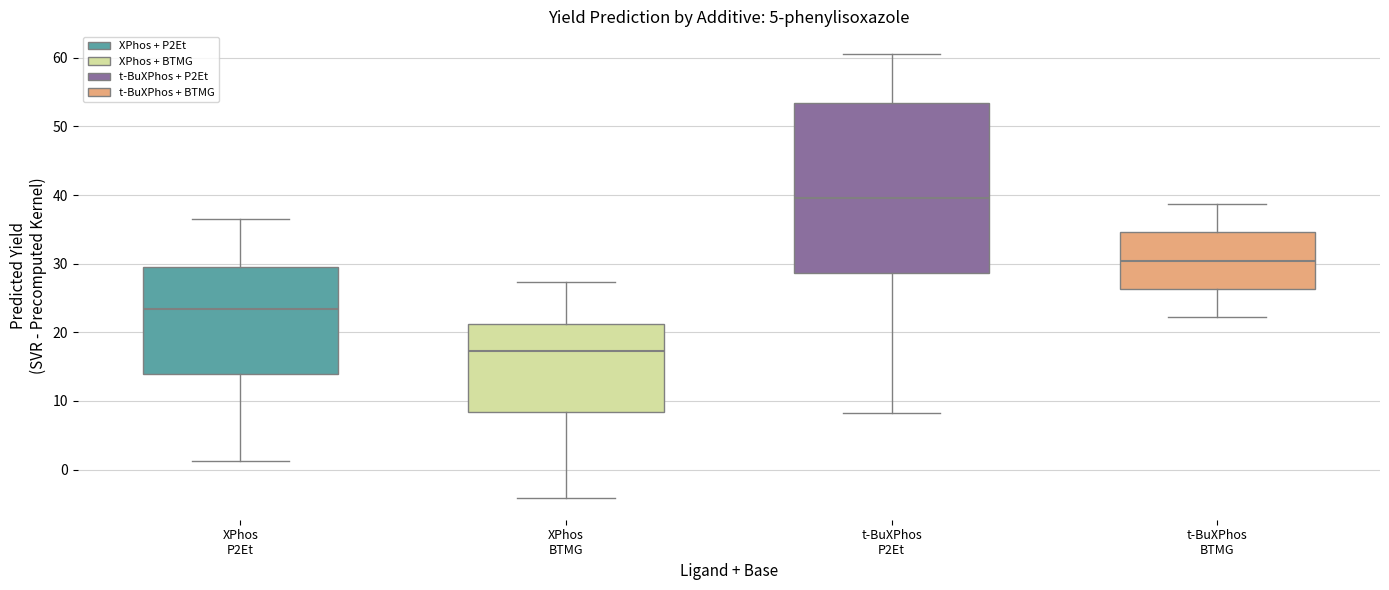

Reading left to right, transcribe this box plot: for each box, give where its median line is, the range the box spans, and where its two whiskers end, as read against the y-axis. The values are not printed on the chart, so give them approximately, as read against the axis.

XPhos P2Et: median 23, box 14 to 30, whiskers 1 to 37
XPhos BTMG: median 17, box 8 to 21, whiskers -4 to 27
t-BuXPhos P2Et: median 40, box 29 to 53, whiskers 8 to 61
t-BuXPhos BTMG: median 30, box 26 to 35, whiskers 22 to 39